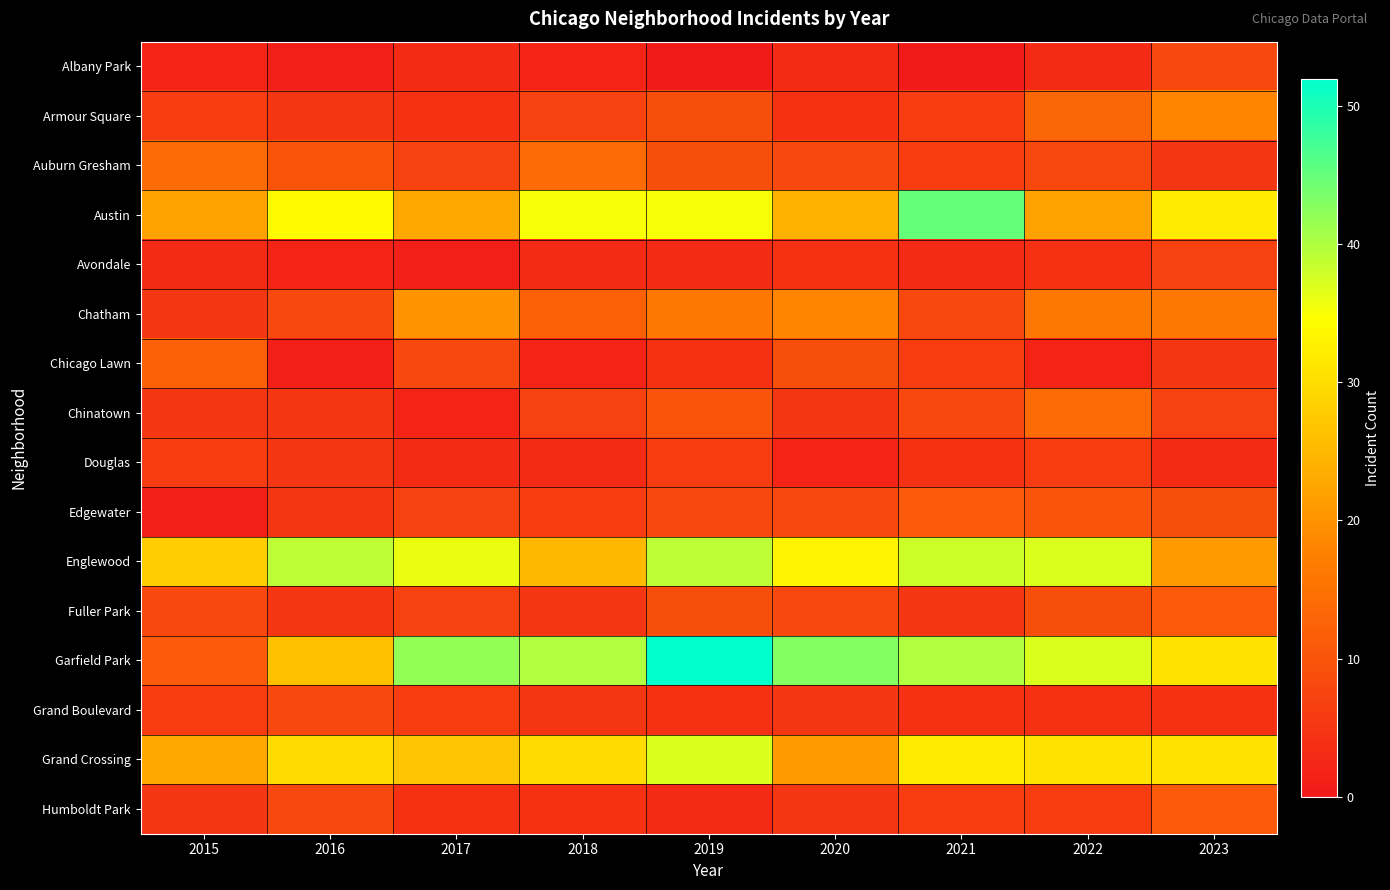

At how many categories does at least one series exceed 43?

2